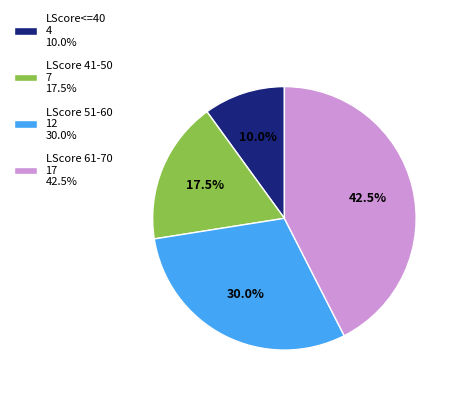

Between LScore 51-60 12 30.0% and LScore 41-50 7 17.5%, which is larger?

LScore 51-60 12 30.0%